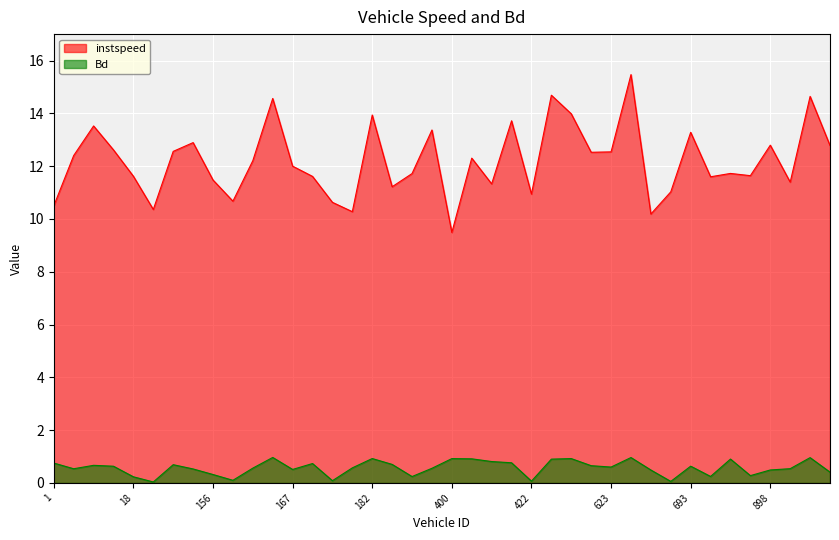

What is the approximate value of instspeed at 190.0?

11.7